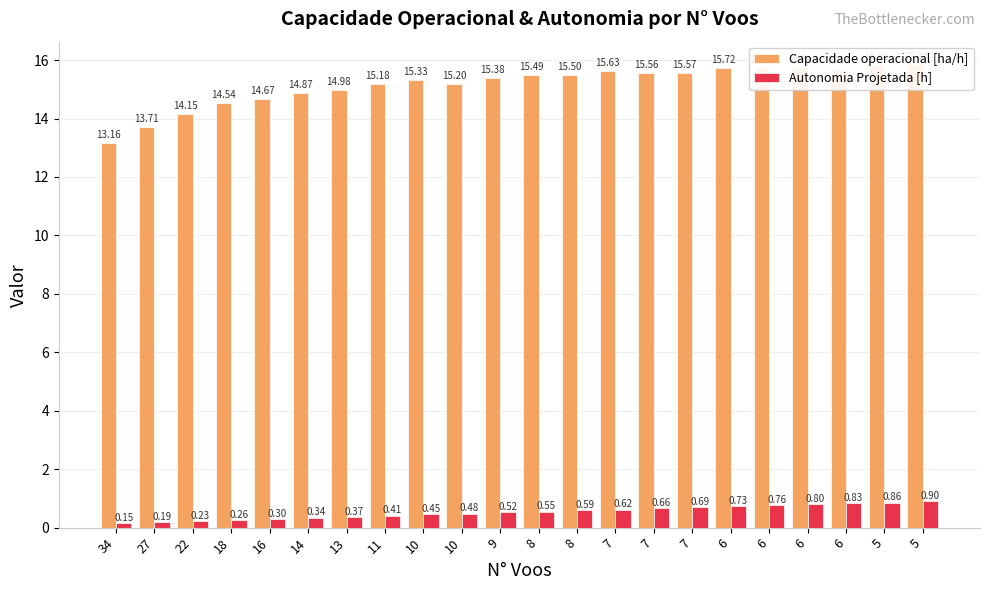

List the series in order of their overall mean, lowest first.

Autonomia Projetada [h], Capacidade operacional [ha/h]